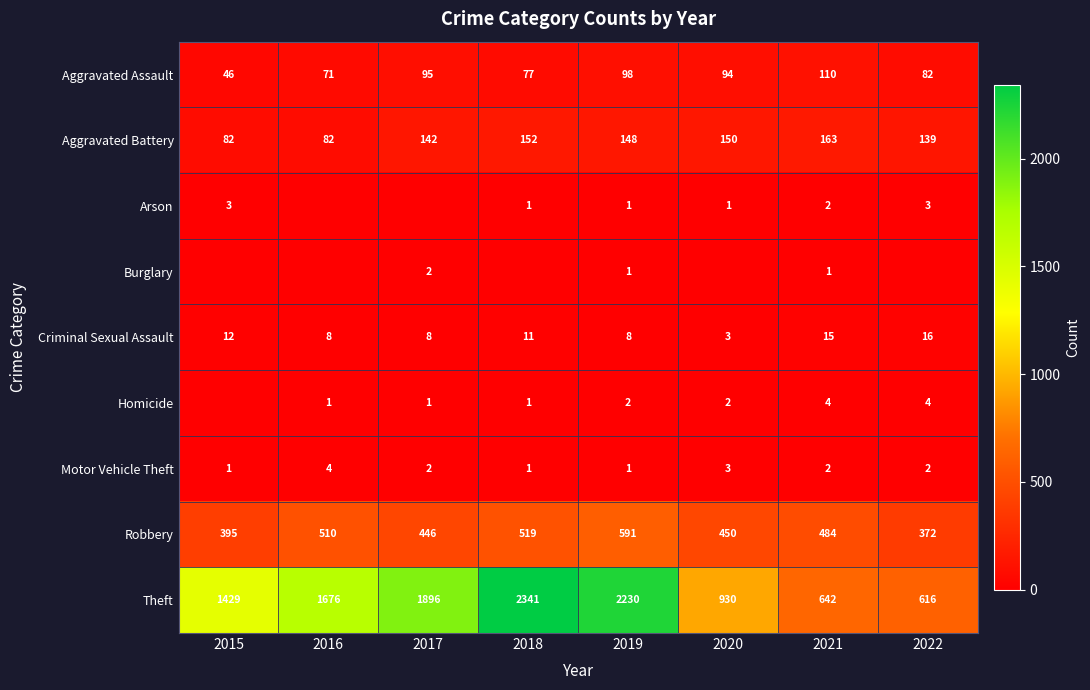

At which label does Motor Vehicle Theft first exceed 2?

2016